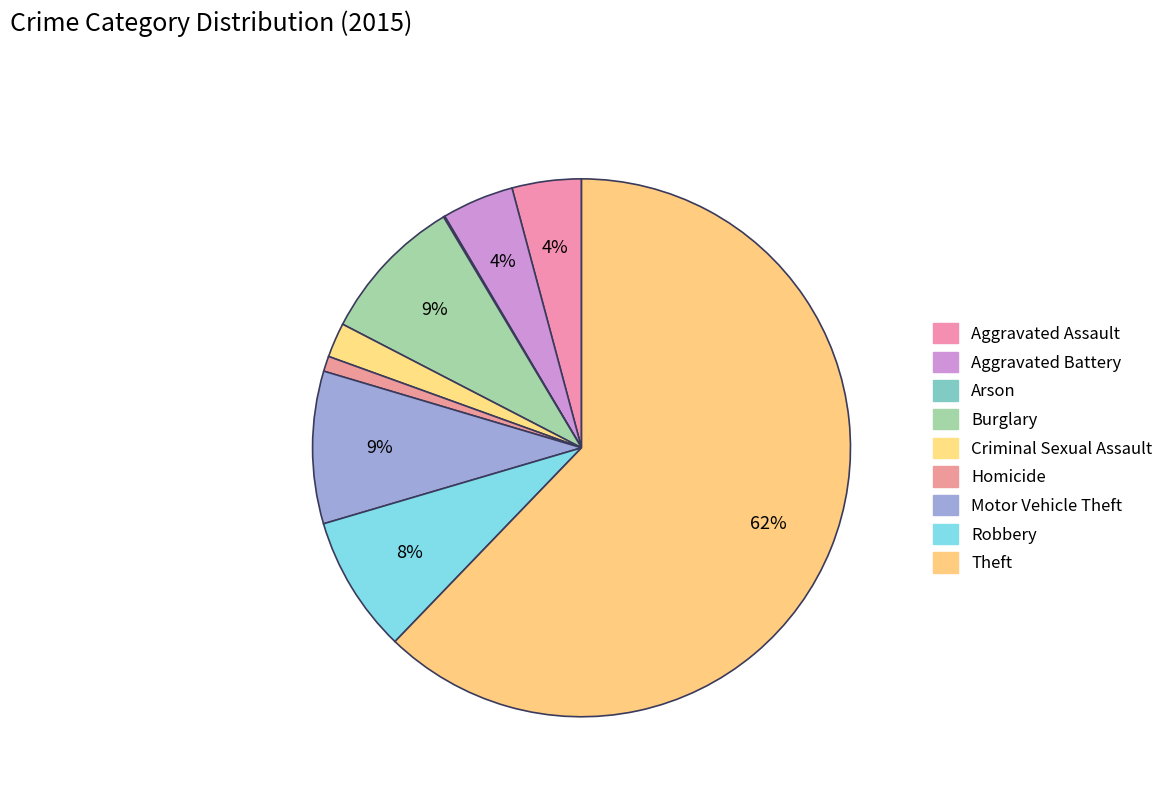

To the nearest percent, what is the combined percentage of Robbery and Arson?

8%